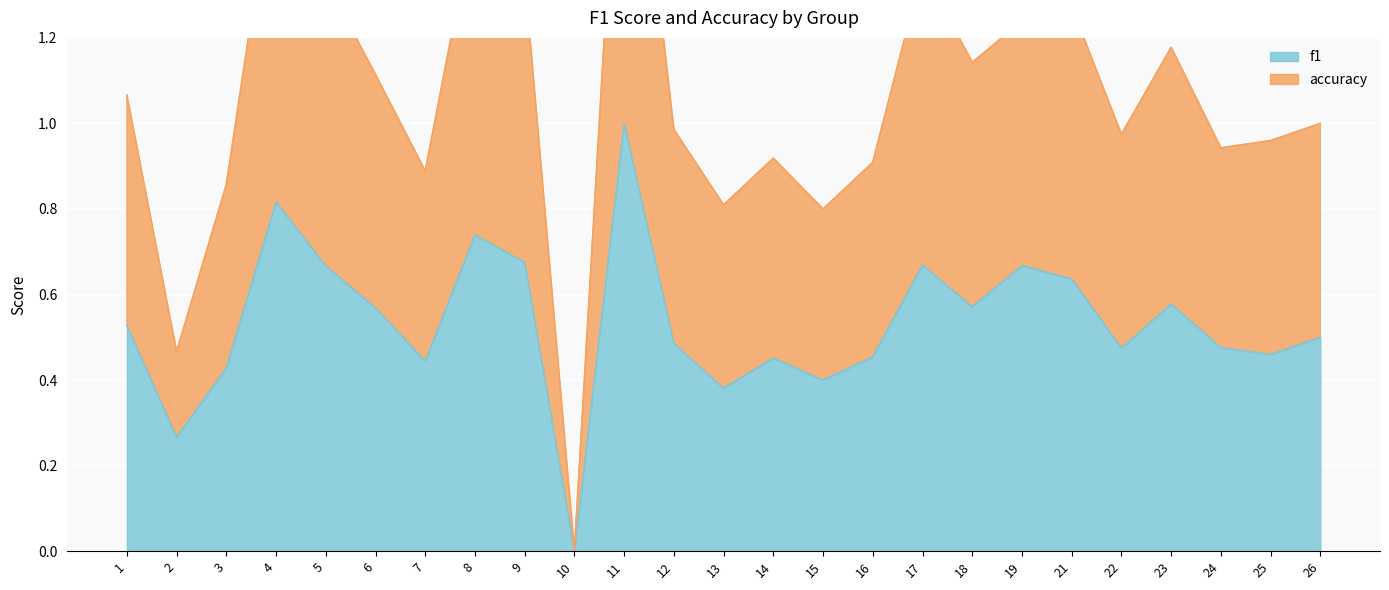

Count the f1 values in the range 0 to 1.

25